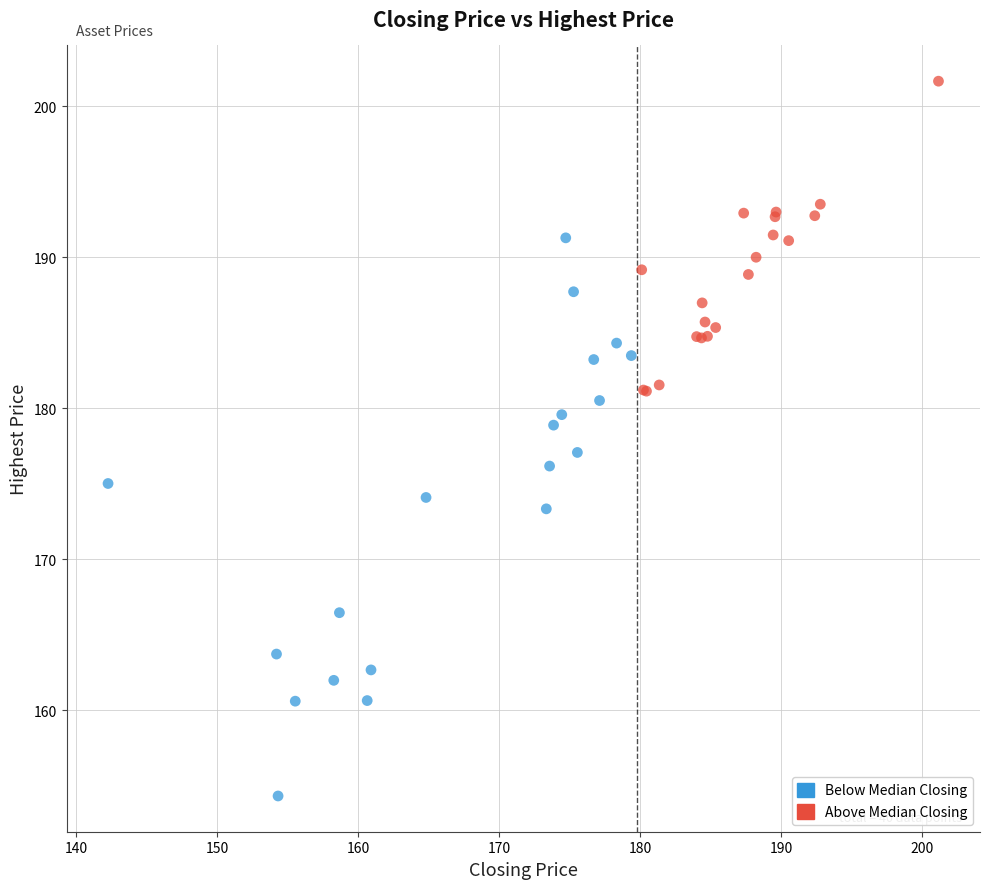

Which series contains the lowest Y value?

Below Median Closing